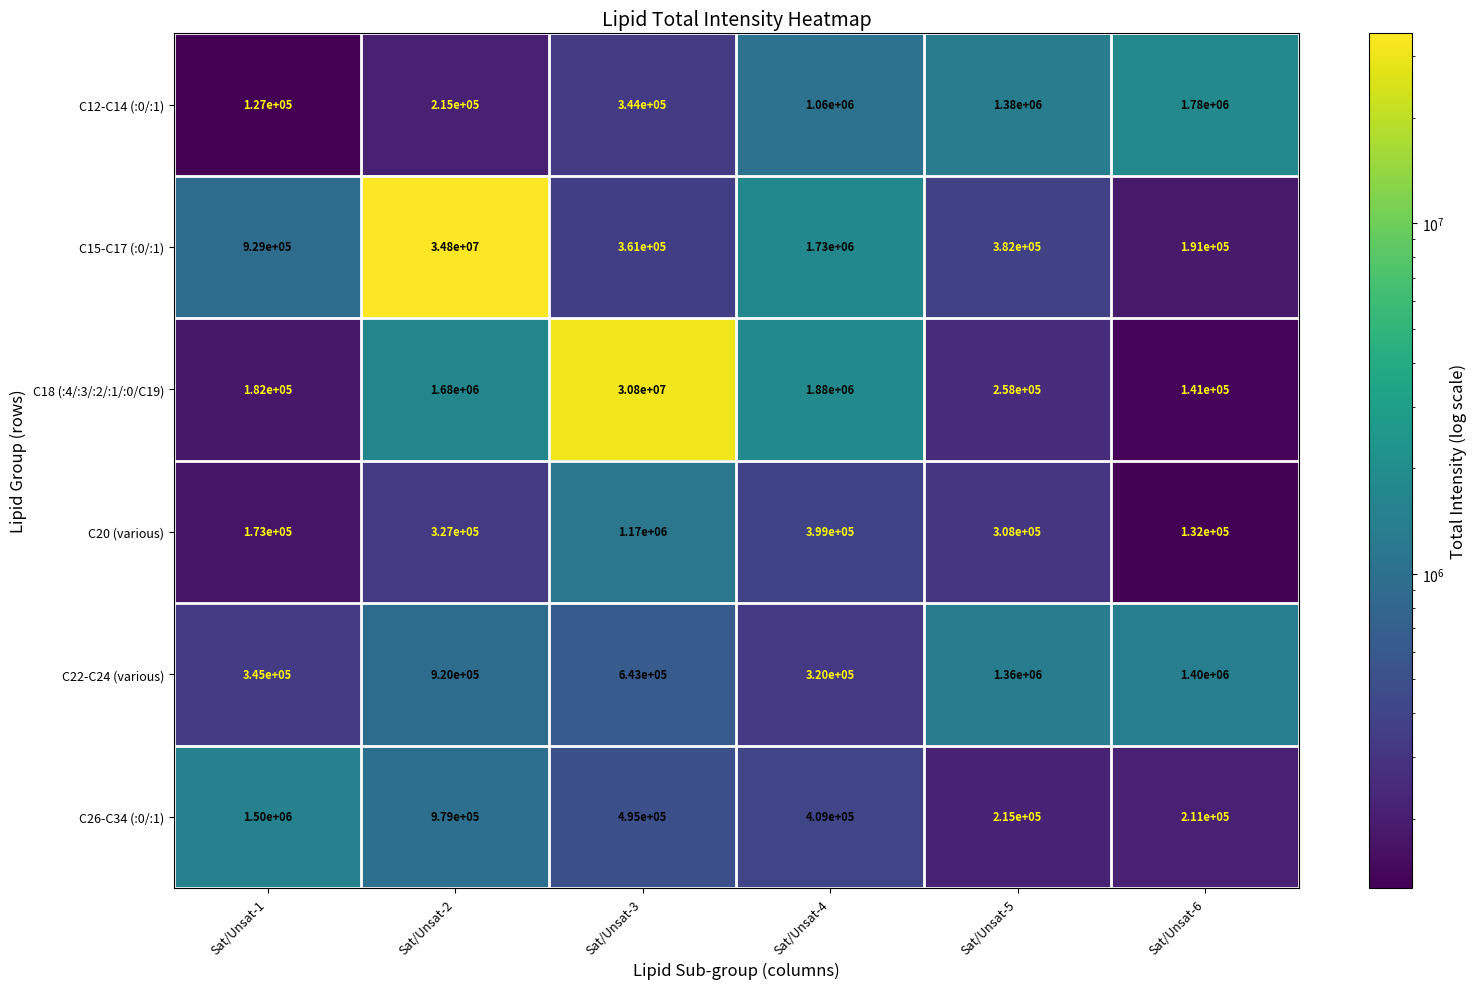

List the series in order of their peak value, highest first.

C15-C17 (:0/:1), C18 (:4/:3/:2/:1/:0/C19), C12-C14 (:0/:1), C26-C34 (:0/:1), C22-C24 (various), C20 (various)